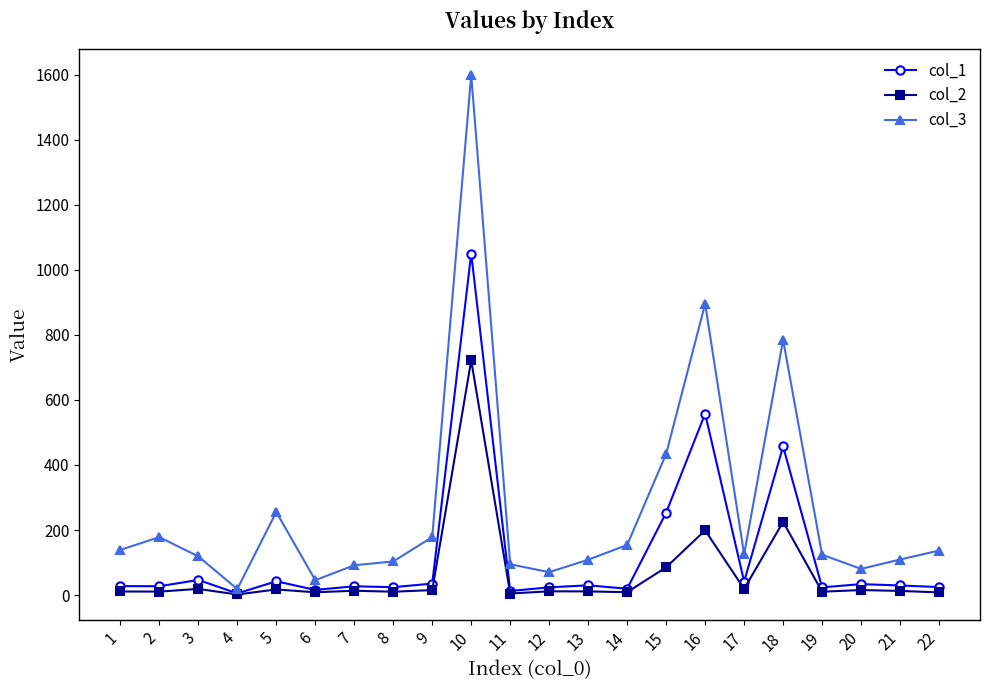

Which series has the largest range (max minus min)?

col_3